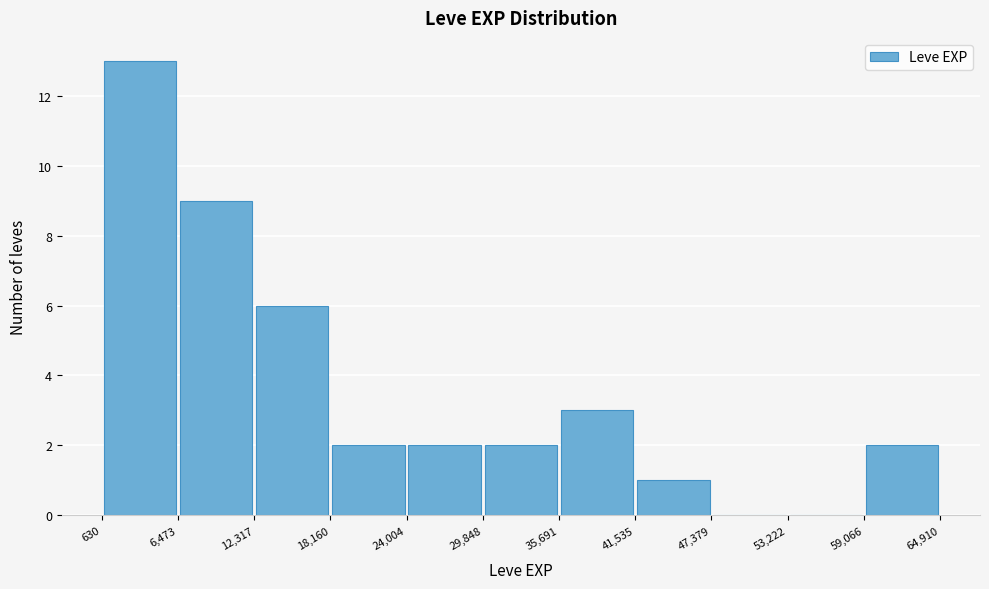

Reading left to right, transcribe this chart: for each bar, give the range it covers on the x-axis and its height. The values are not printed on the chart, so give them approximately, as read against the axis.

630 to 6,473: 13
6,473 to 12,317: 9
12,317 to 18,160: 6
18,160 to 24,004: 2
24,004 to 29,848: 2
29,848 to 35,691: 2
35,691 to 41,535: 3
41,535 to 47,379: 1
47,379 to 53,222: 0
53,222 to 59,066: 0
59,066 to 64,910: 2